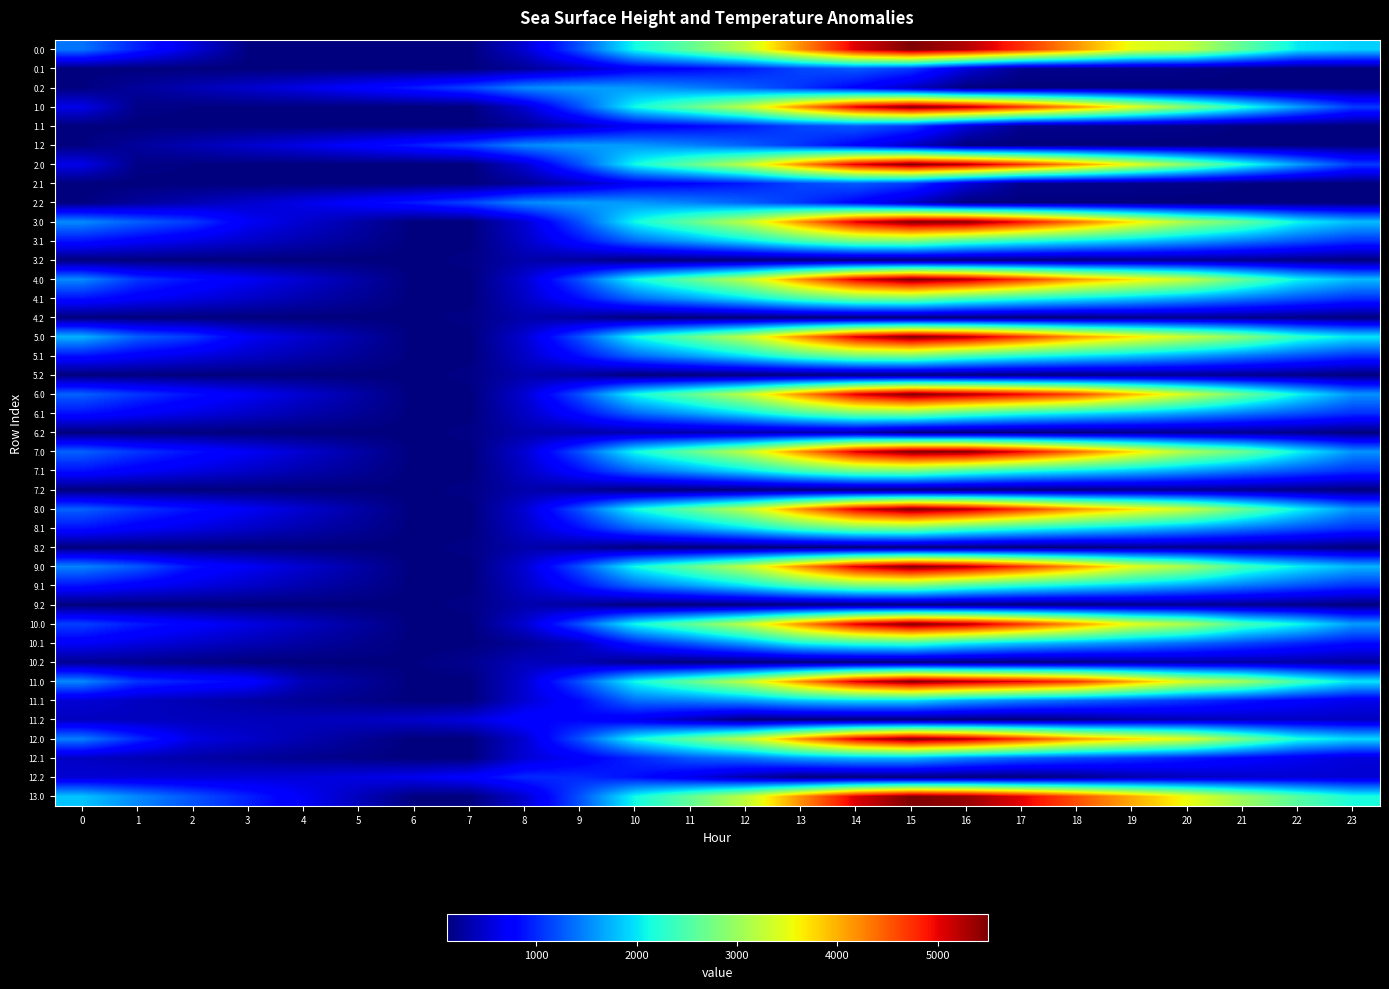

Which category has the lowest value across all series?

6